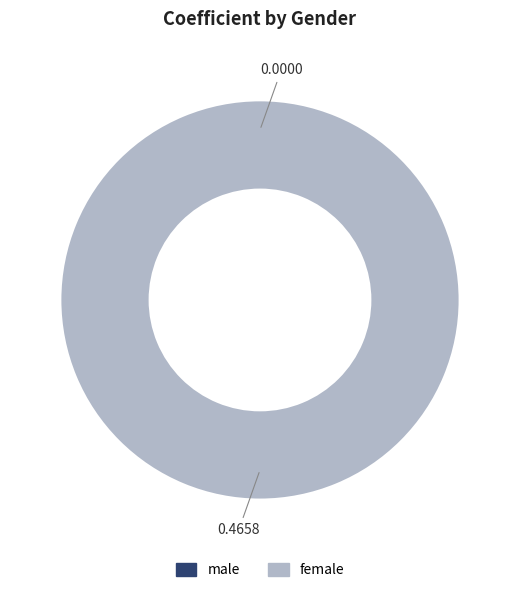

True or false: female accounts for 100% of the total.

True